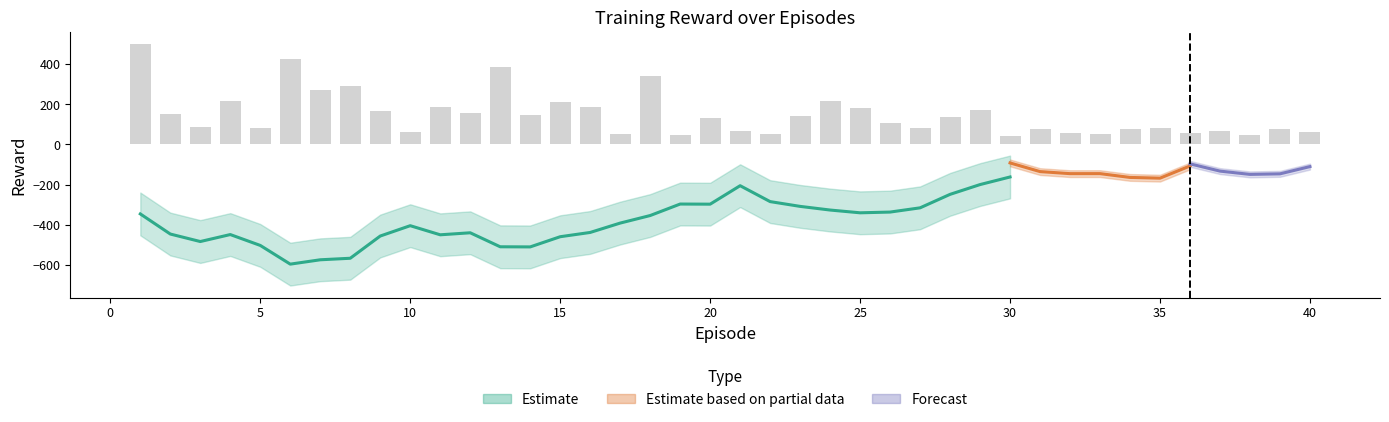

What is the value of the 26th bar from the left?

104.7